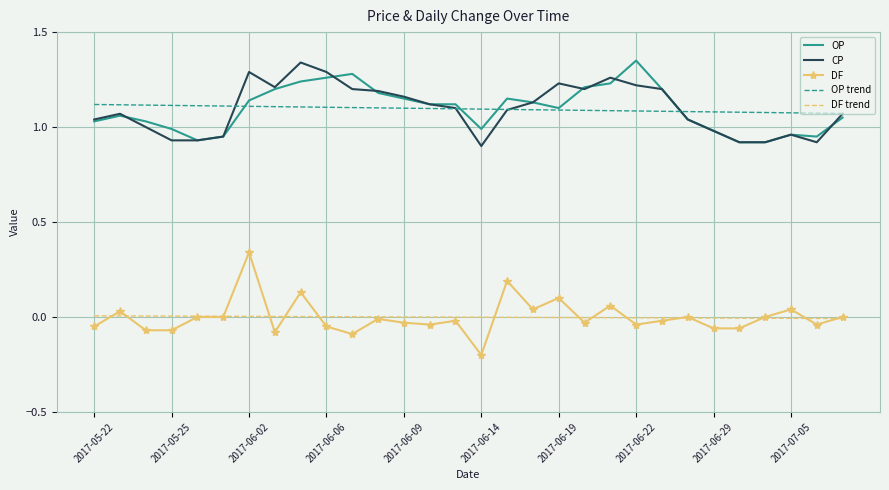

True or false: OP and DF cross at least once.

False